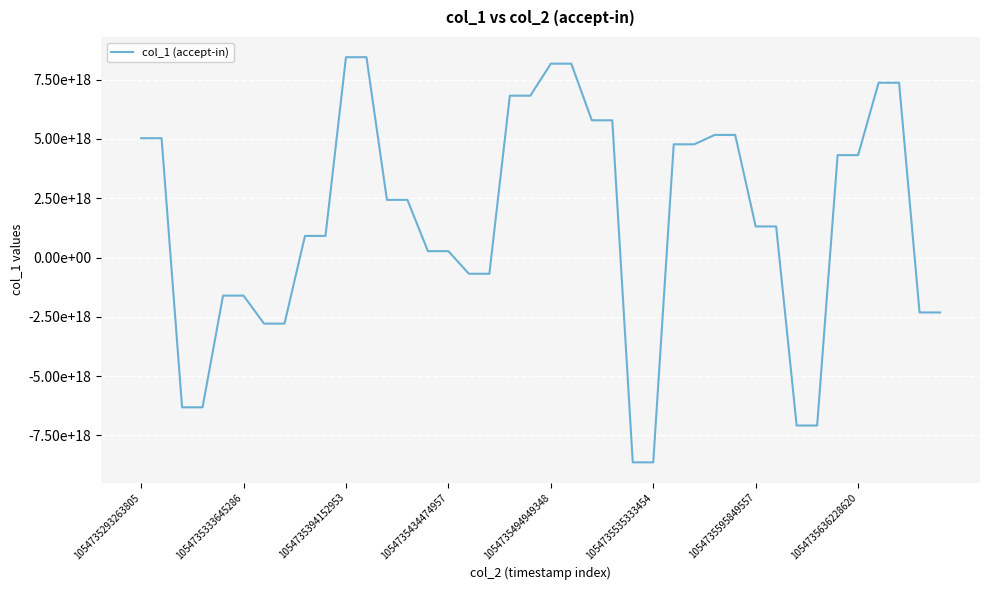

What is the label of the 19th point from the left?

18